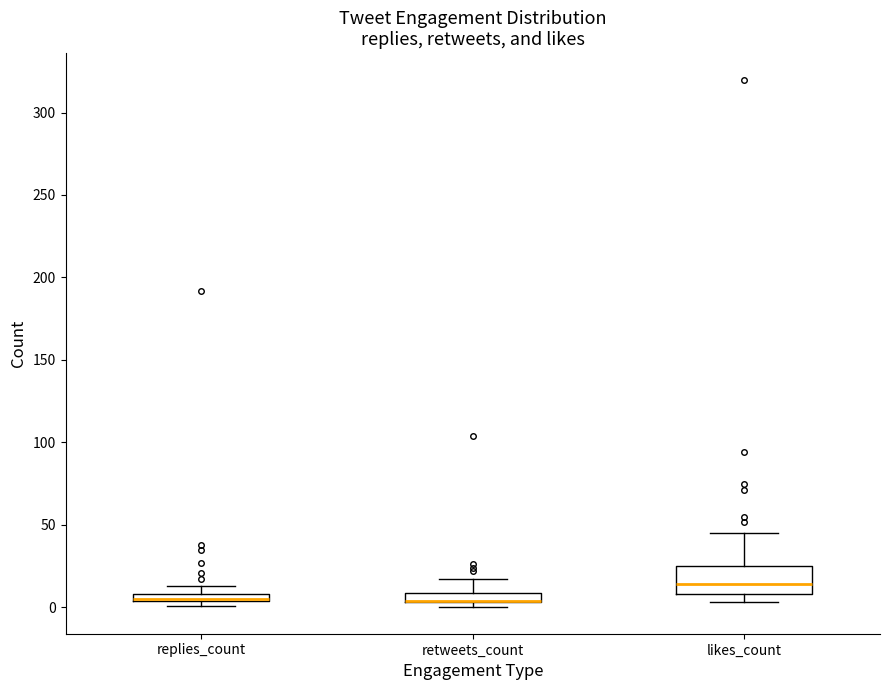

Comparing the boxes themselves (not the whiskers), which one is the tallest?

likes_count